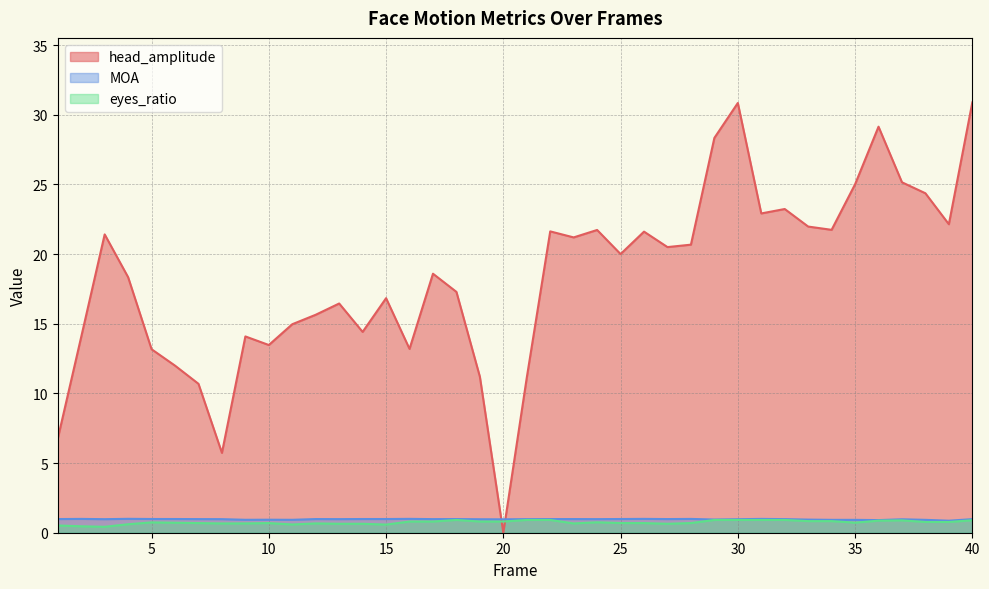

Reading left to right, extract all data points from this chart.

head_amplitude: 6.8	14.1	21.4	18.3	13.2	12.0	10.7	5.7	14.1	13.5	15.0	15.6	16.5	14.4	16.8	13.2	18.6	17.3	11.2	0.0	11.1	21.6	21.2	21.7	20.0	21.6	20.5	20.7	28.3	30.8	22.9	23.2	22.0	21.7	25.0	29.1	25.2	24.4	22.1	30.9
MOA: 1.0	1.0	1.0	1.0	1.0	1.0	1.0	1.0	0.9	0.9	0.9	1.0	1.0	1.0	1.0	1.0	1.0	1.0	1.0	1.0	1.0	1.0	1.0	1.0	1.0	1.0	1.0	1.0	0.9	1.0	1.0	1.0	0.9	0.9	0.9	0.9	1.0	0.9	0.9	1.0
eyes_ratio: 0.5	0.5	0.4	0.6	0.7	0.7	0.7	0.7	0.7	0.7	0.6	0.7	0.6	0.6	0.6	0.8	0.8	0.9	0.8	0.8	0.9	0.9	0.7	0.8	0.7	0.7	0.6	0.7	0.9	0.9	0.9	0.9	0.8	0.8	0.7	0.9	0.9	0.8	0.8	0.9